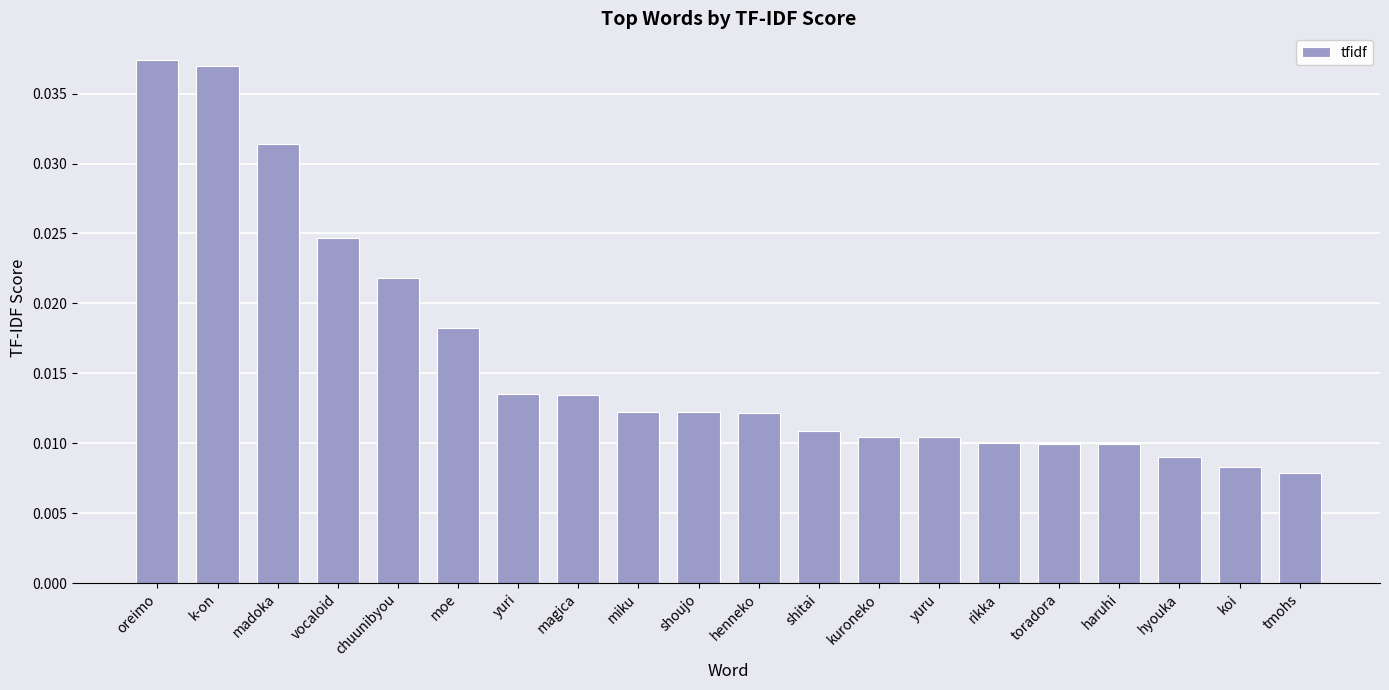

What is the label of the 19th bar from the right?

k-on